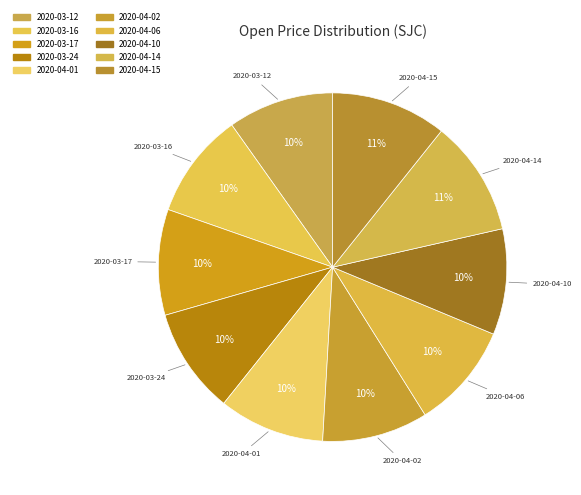

How many segments does this pie chart have?

10